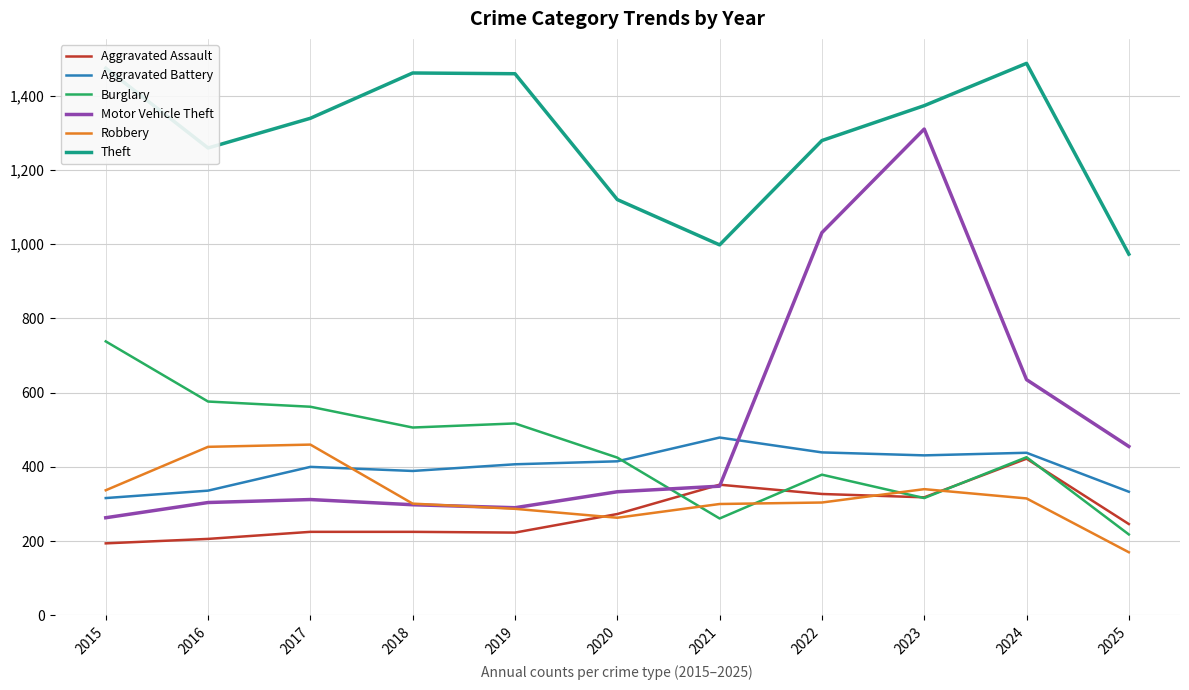

Which series has the largest range (max minus min)?

Motor Vehicle Theft